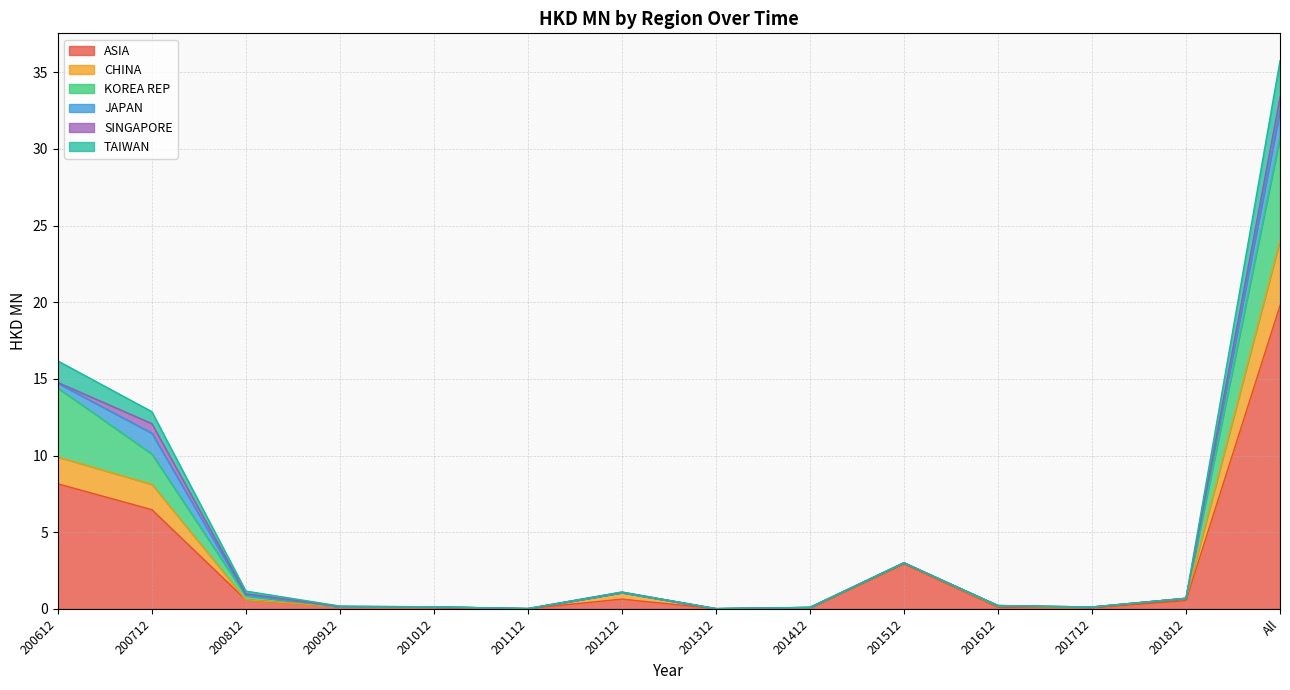

True or false: KOREA REP and CHINA intersect in this chart.

False